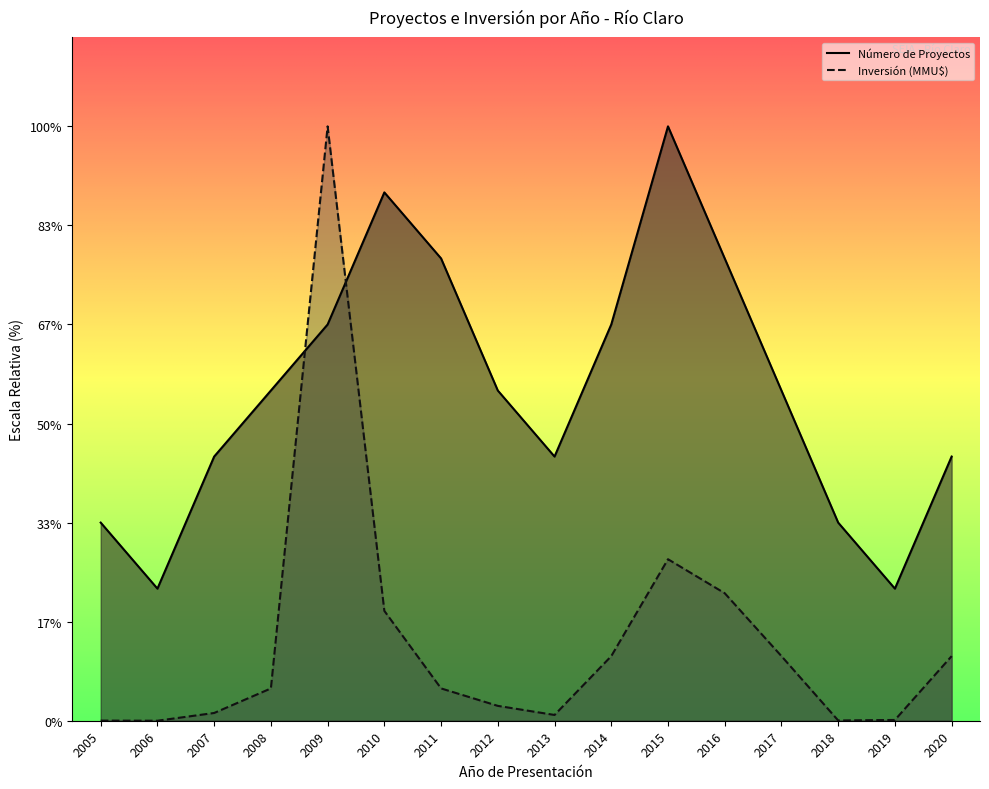

Does the chart display data point markers on the line(s)?

No